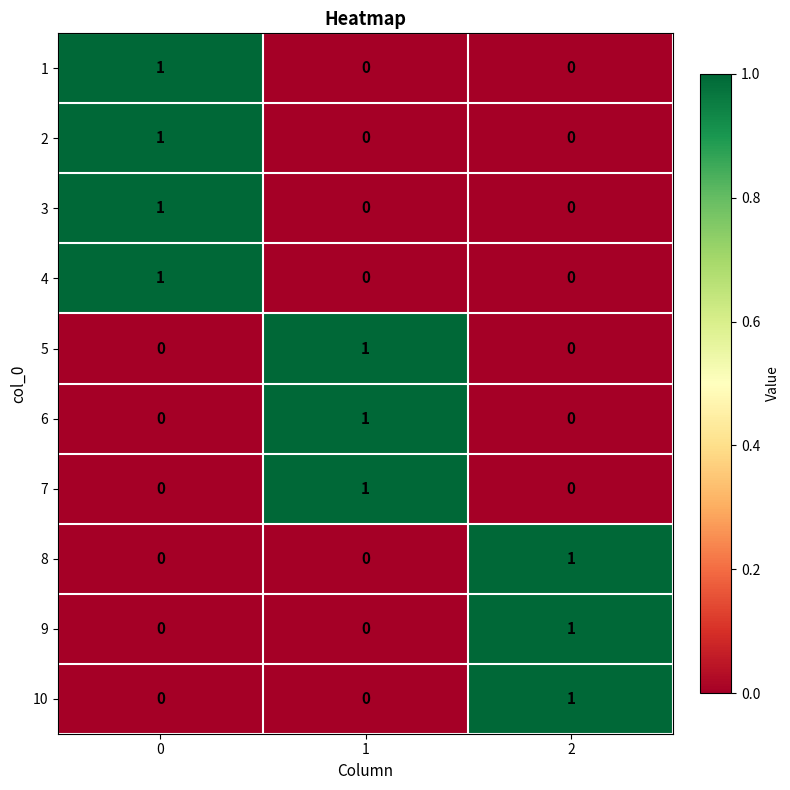

How many 4 values are between 0 and 1?

3